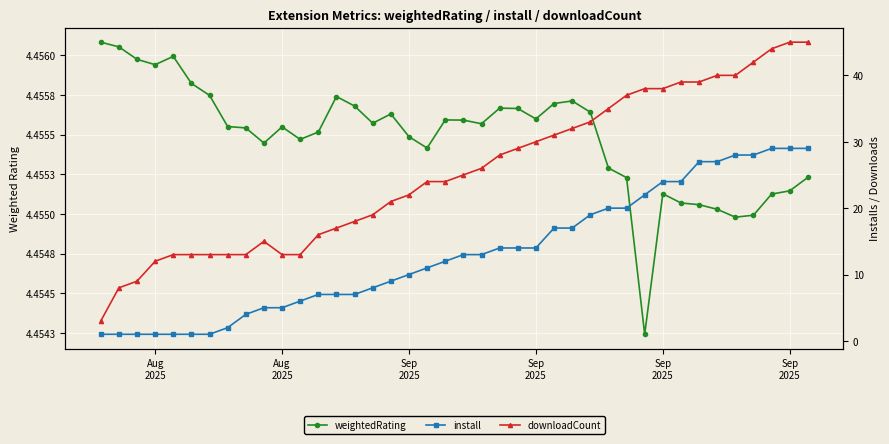

Is the value of weightedRating at 18 greater than the value of downloadCount at 33?

No